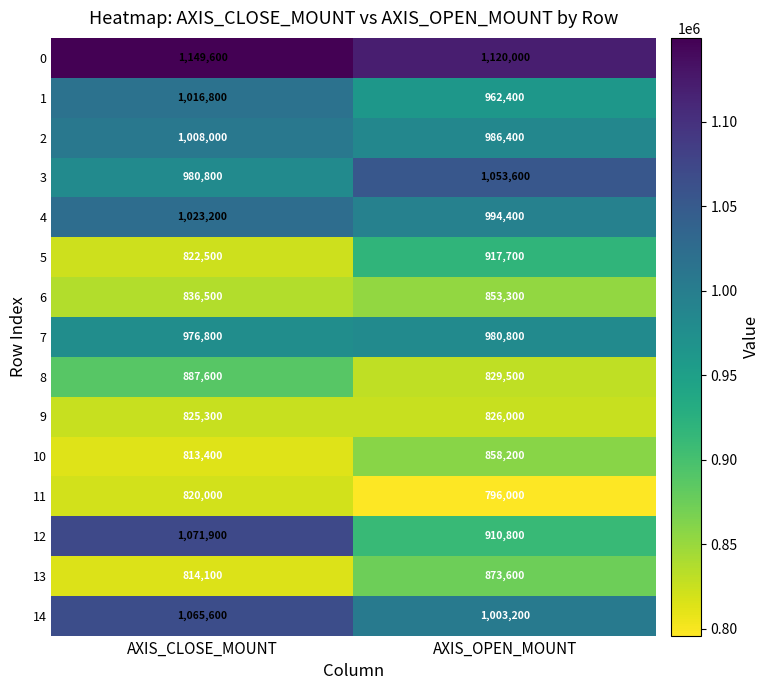

True or false: 14 has a value of 1003200 at AXIS_OPEN_MOUNT.

True